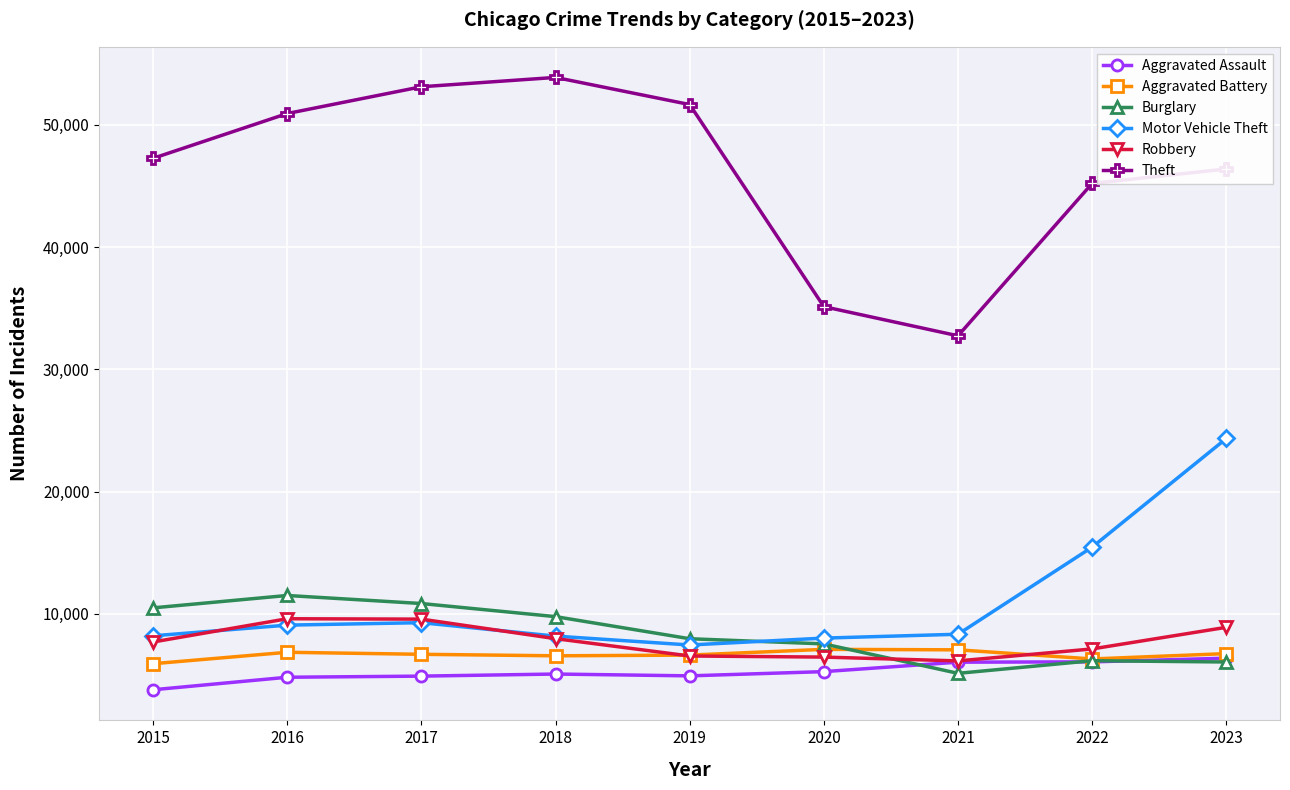

What is the sum of the Aggravated Assault values at 2022 and 2020?

11319